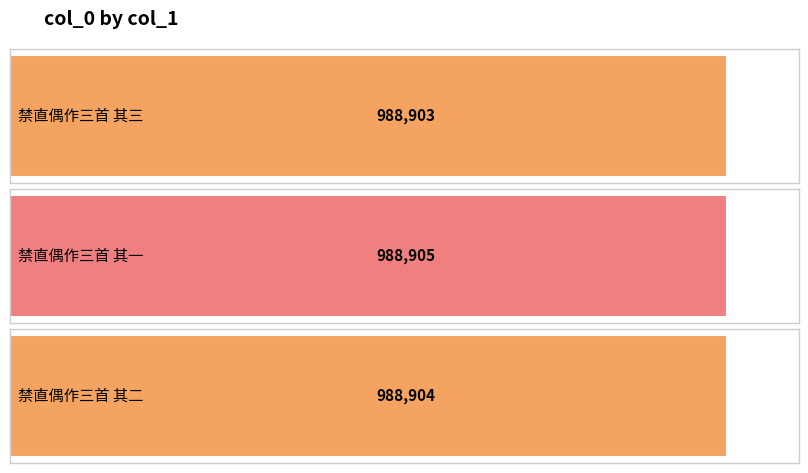

What position from the right is 禁直偶作三首 其一?

2